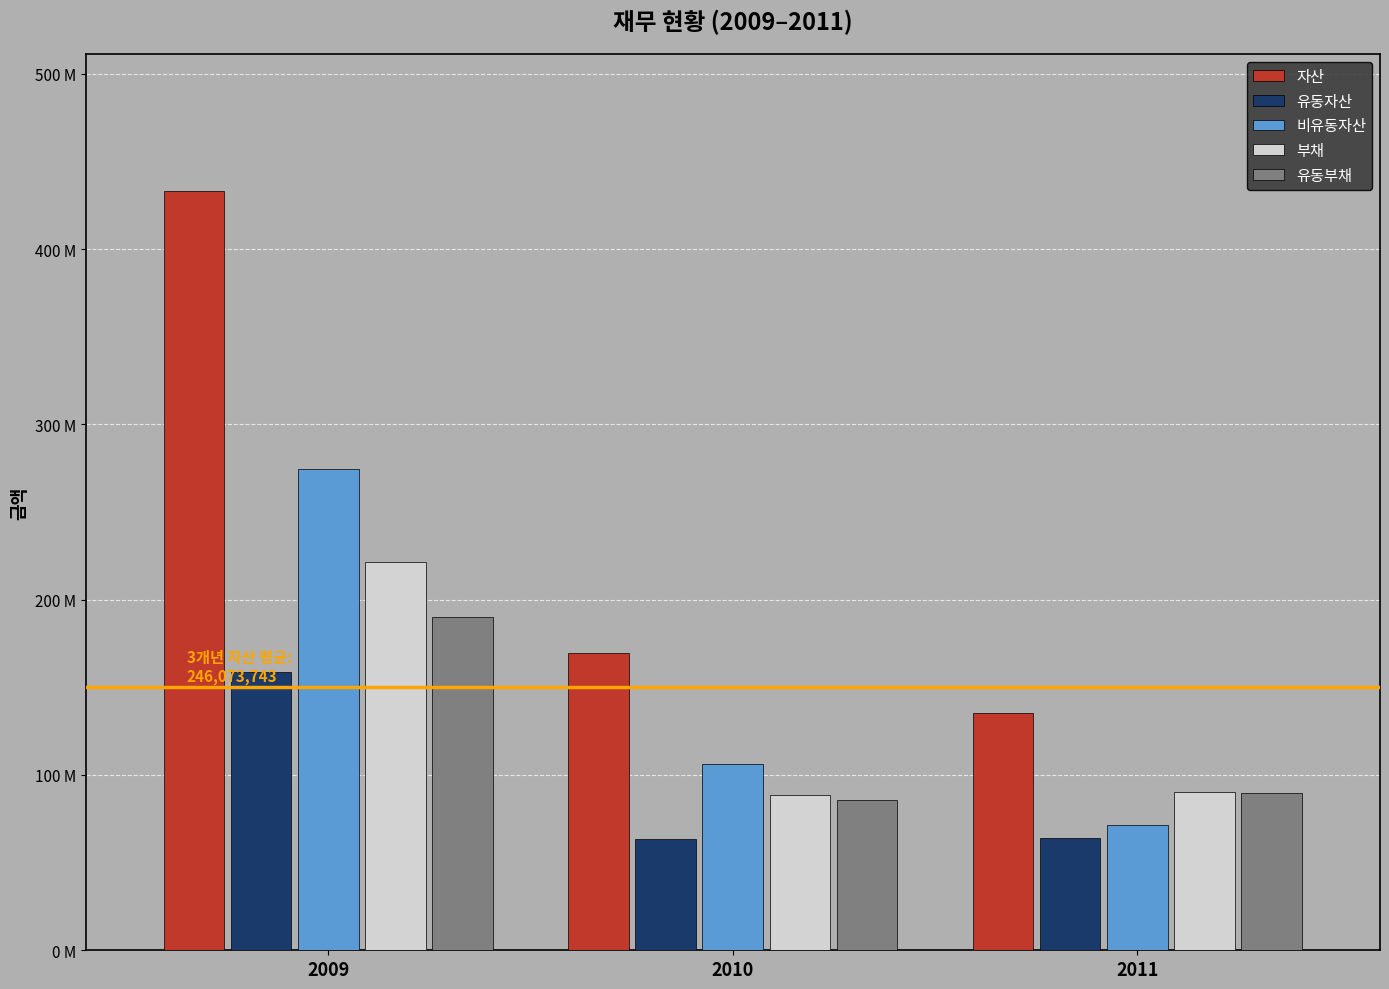

List the labels in order of 비유동자산 value, largest first.

2009, 2010, 2011